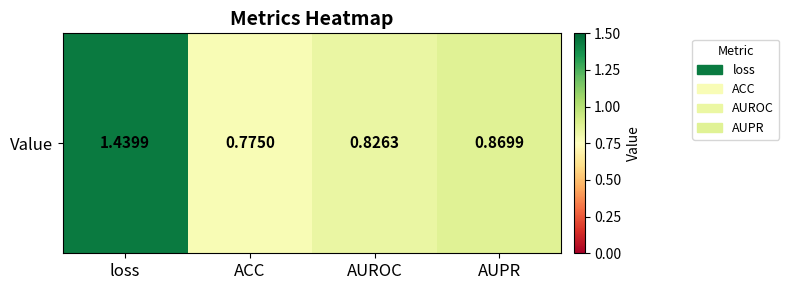

List the labels in order of value, largest first.

loss, AUPR, AUROC, ACC